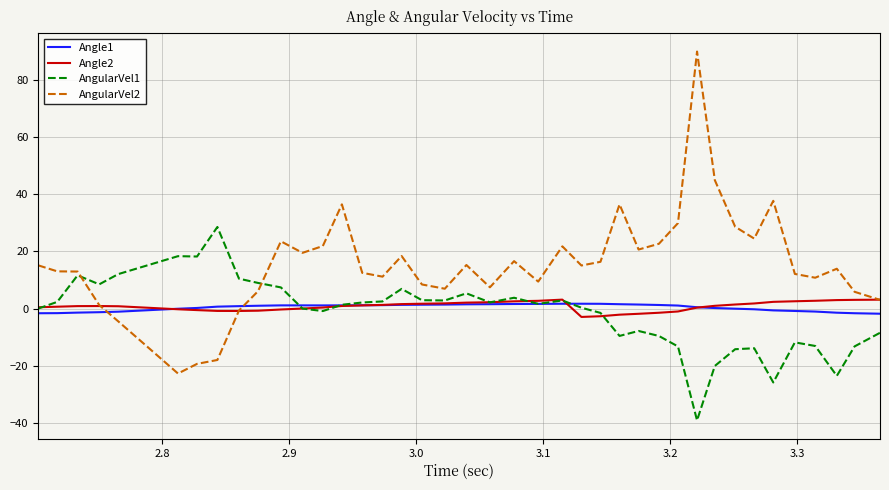

Is this an area chart (filled region under the line)?

No